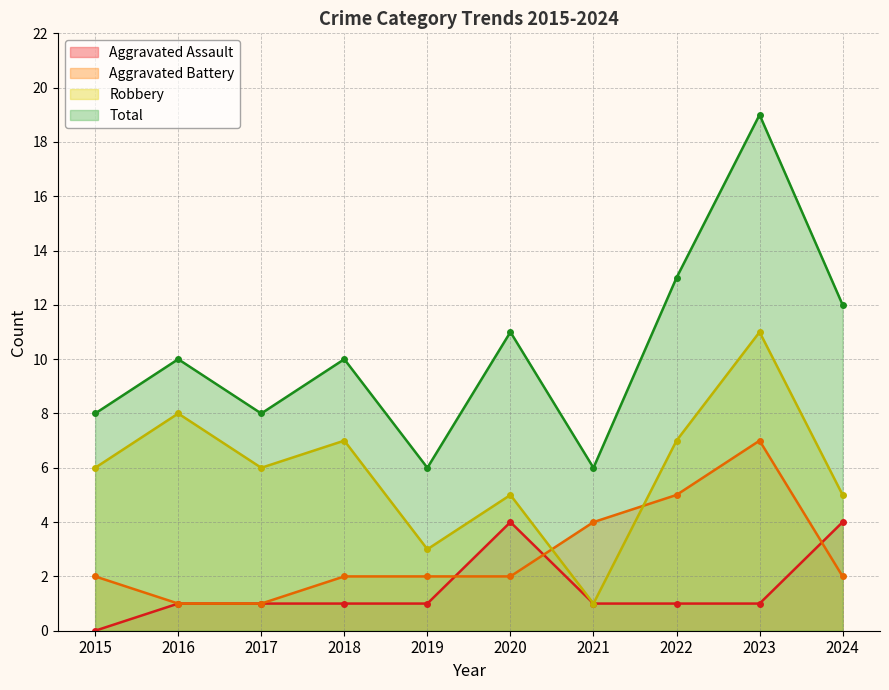

What is the difference between the second highest and minimum values in the Aggravated Assault series?

4